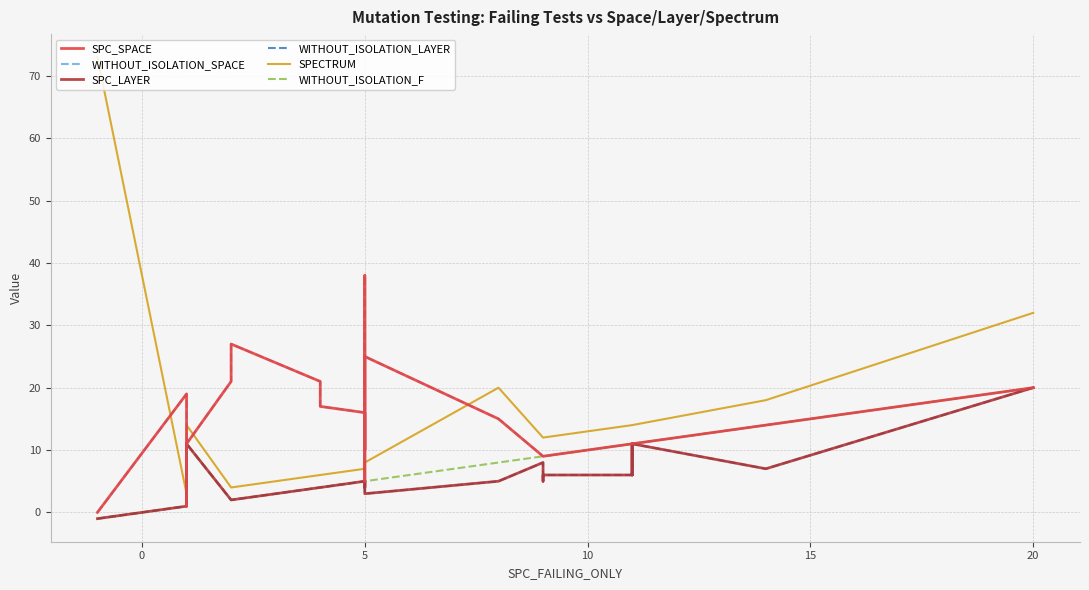

What are all the series names shown in the legend?

SPC_SPACE, WITHOUT_ISOLATION_SPACE, SPC_LAYER, WITHOUT_ISOLATION_LAYER, SPECTRUM, WITHOUT_ISOLATION_F